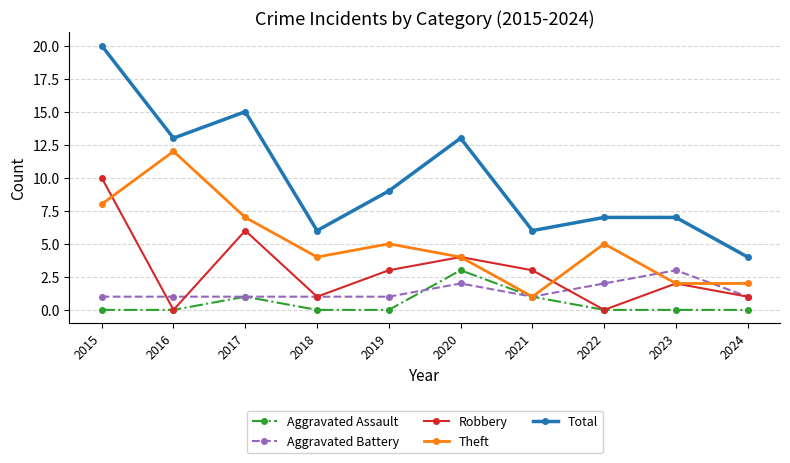

Reading right to left, what are all the values shown in this chart?

Aggravated Assault: 2024=0	2023=0	2022=0	2021=1	2020=3	2019=0	2018=0	2017=1	2016=0	2015=0
Aggravated Battery: 2024=1	2023=3	2022=2	2021=1	2020=2	2019=1	2018=1	2017=1	2016=1	2015=1
Robbery: 2024=1	2023=2	2022=0	2021=3	2020=4	2019=3	2018=1	2017=6	2016=0	2015=10
Theft: 2024=2	2023=2	2022=5	2021=1	2020=4	2019=5	2018=4	2017=7	2016=12	2015=8
Total: 2024=4	2023=7	2022=7	2021=6	2020=13	2019=9	2018=6	2017=15	2016=13	2015=20